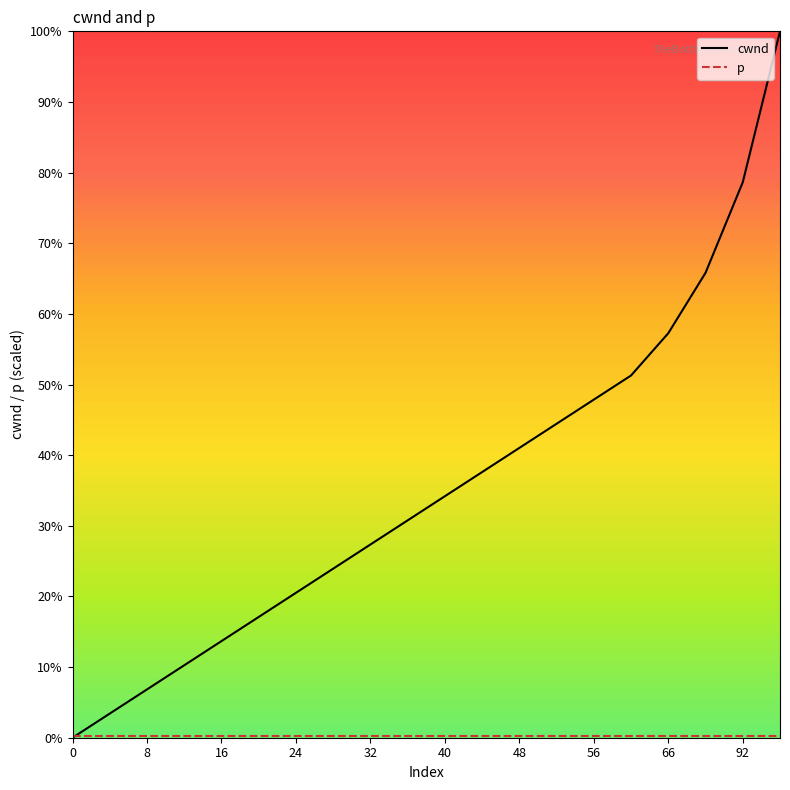

Count the number of categories in the chart.

20